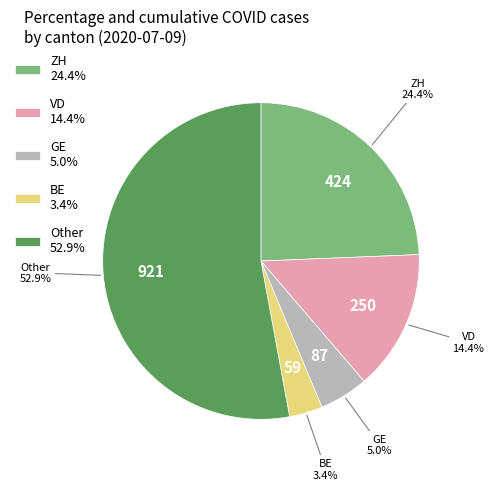

What percentage do GE 5.0% and ZH 24.4% together represent?

29.4%